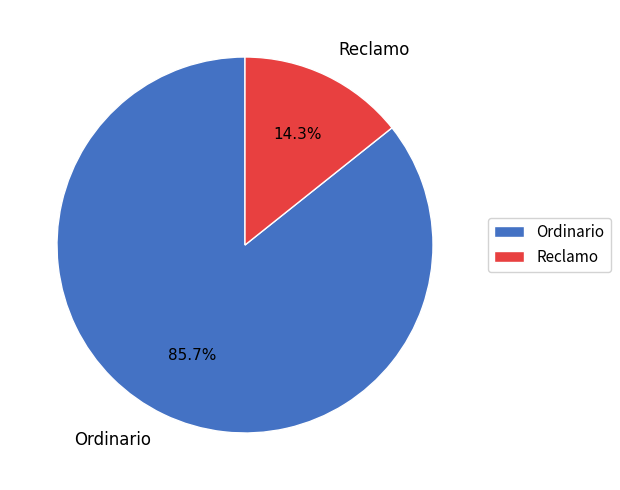

Does Ordinario account for over 50% of the chart?

Yes